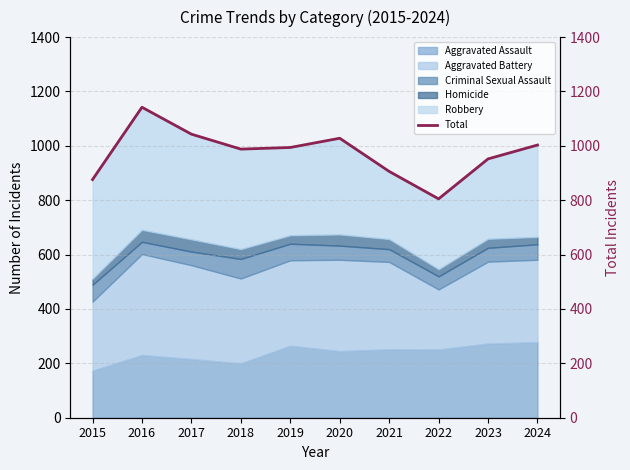

Does the chart have visible grid lines?

Yes